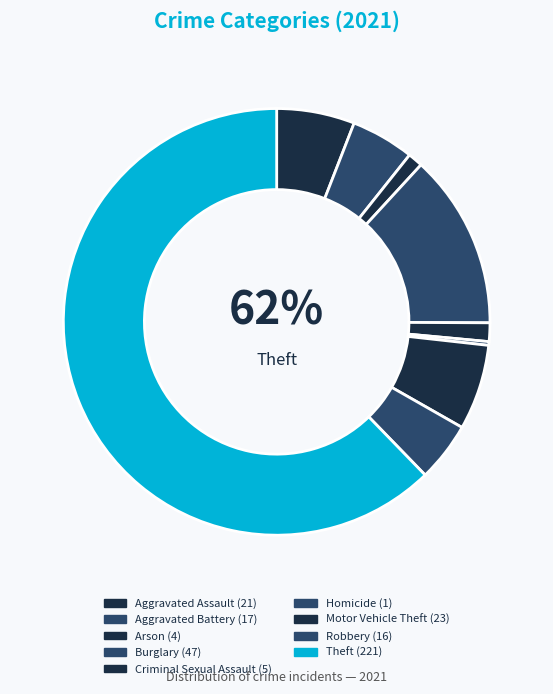

Do Criminal Sexual Assault and Arson together represent more than half of the pie?

No